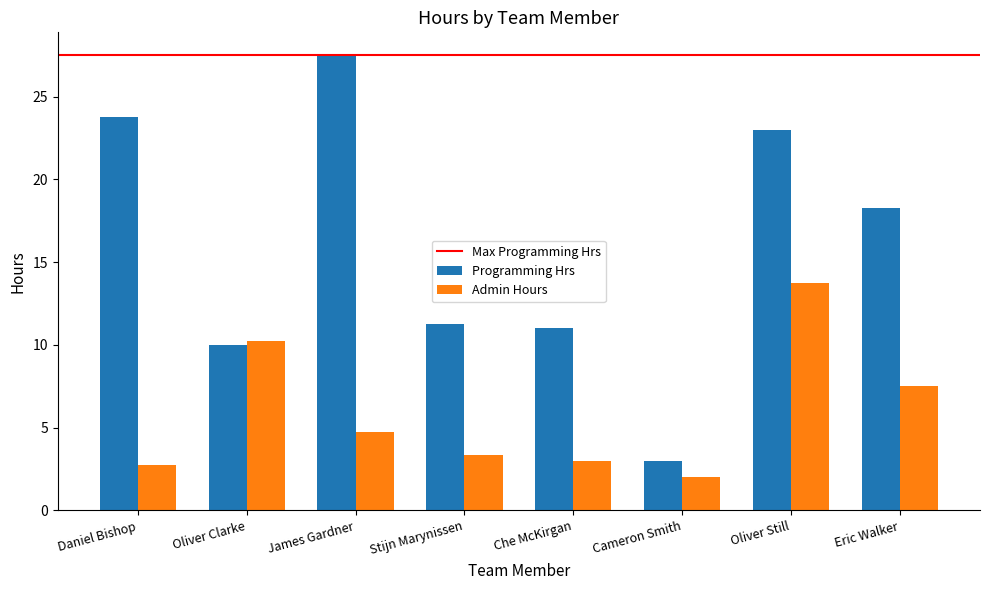

What is the sum of the Admin Hours values at Oliver Clarke and Eric Walker?

17.8